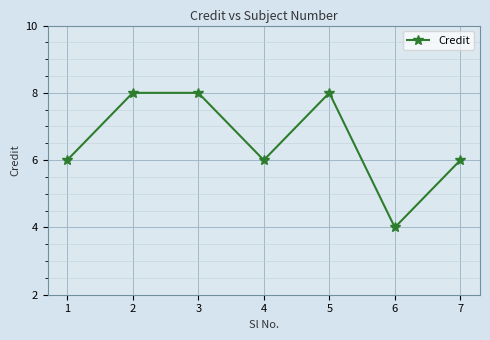

Read the value at 2.

8